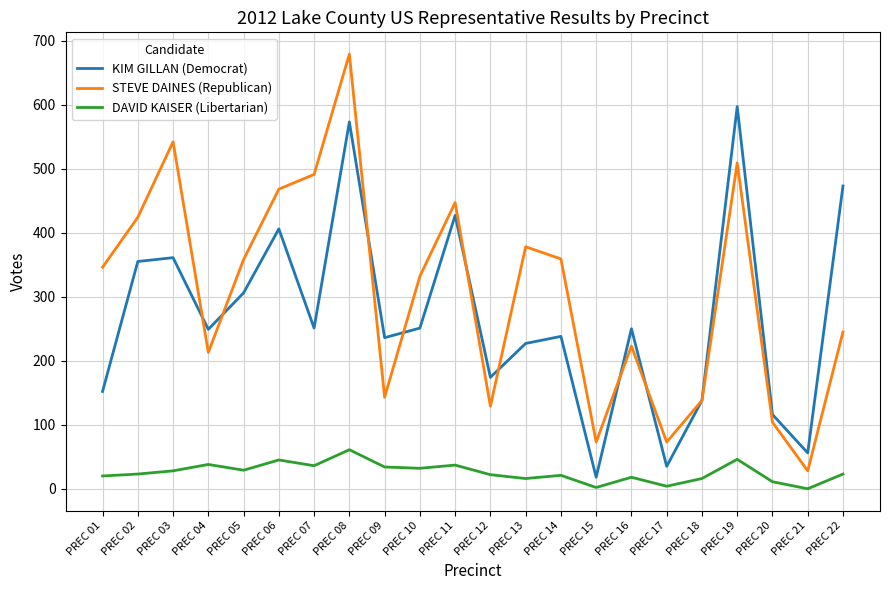

What is the maximum value for DAVID KAISER (Libertarian)?

61